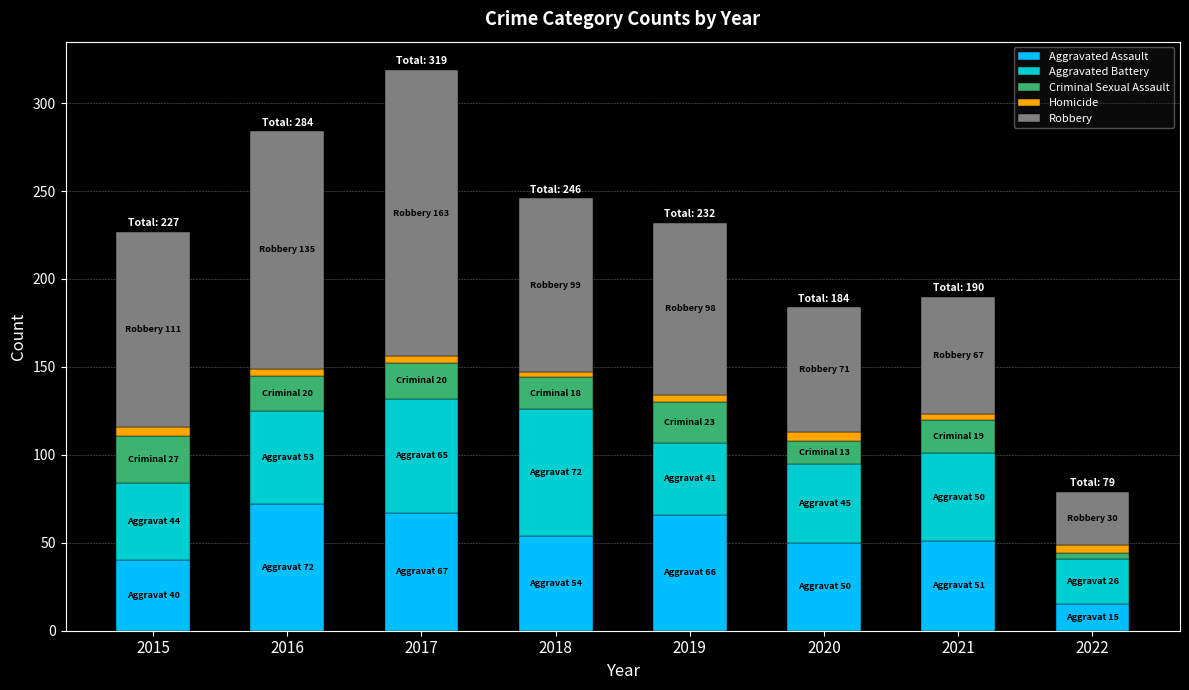

What is the sum of all Aggravated Assault values?

415